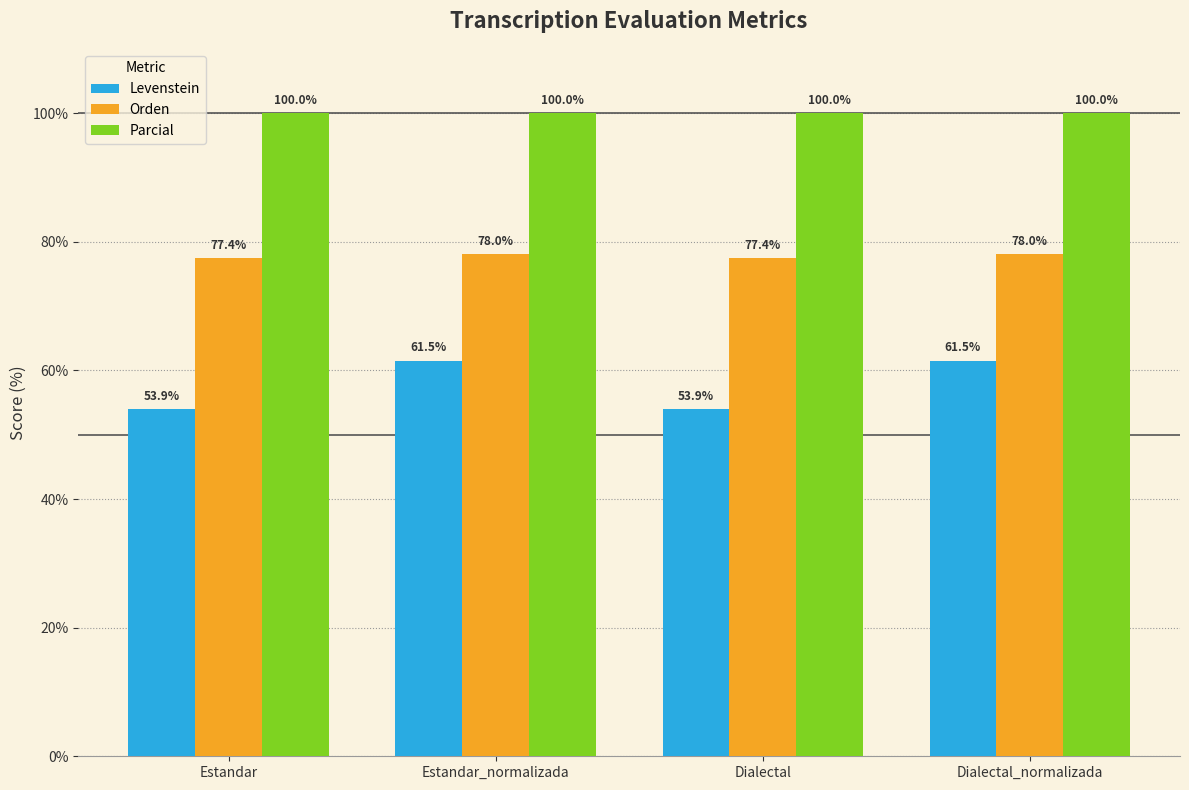

Which series has the largest range (max minus min)?

Levenstein